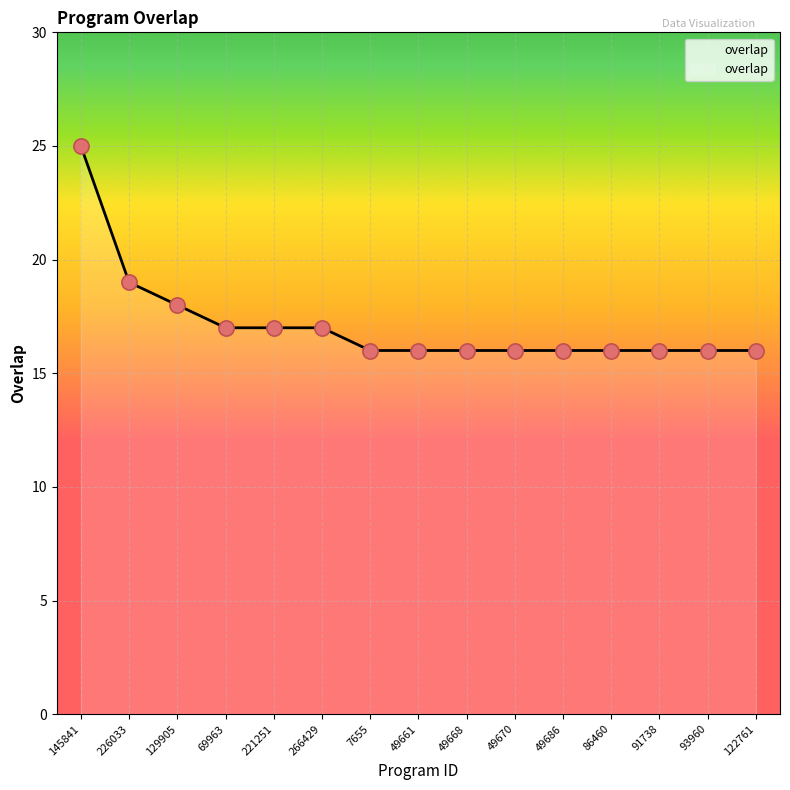

What is the ratio of the value at 49686 to the value at 49661?

1.0